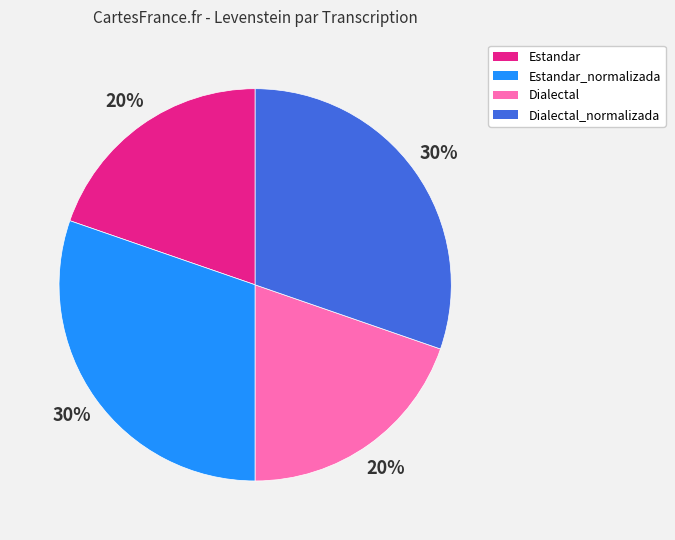

To the nearest percent, what is the average slice percentage?

25%